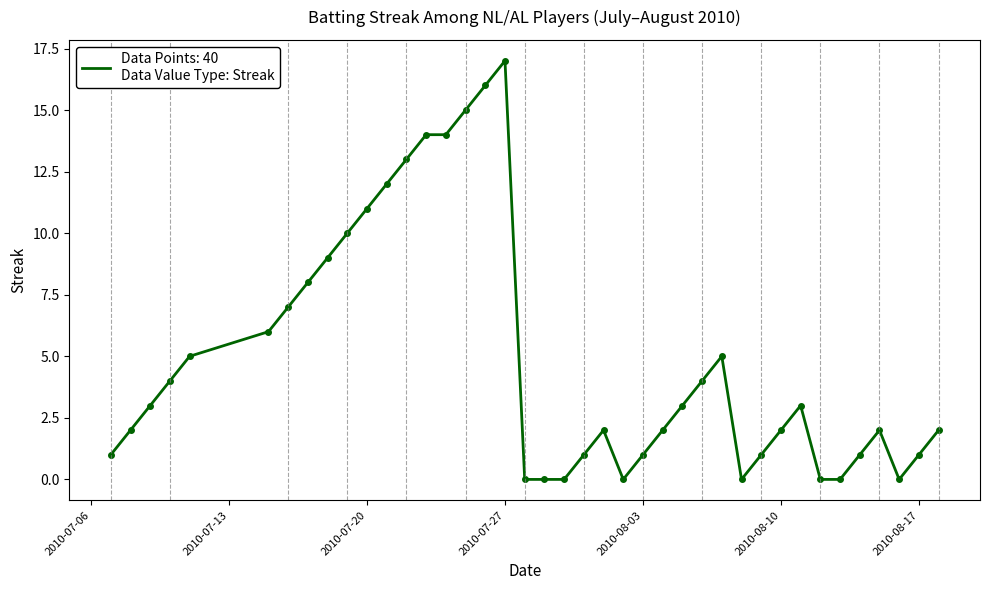

What is the value of the 31st point from the left?

1